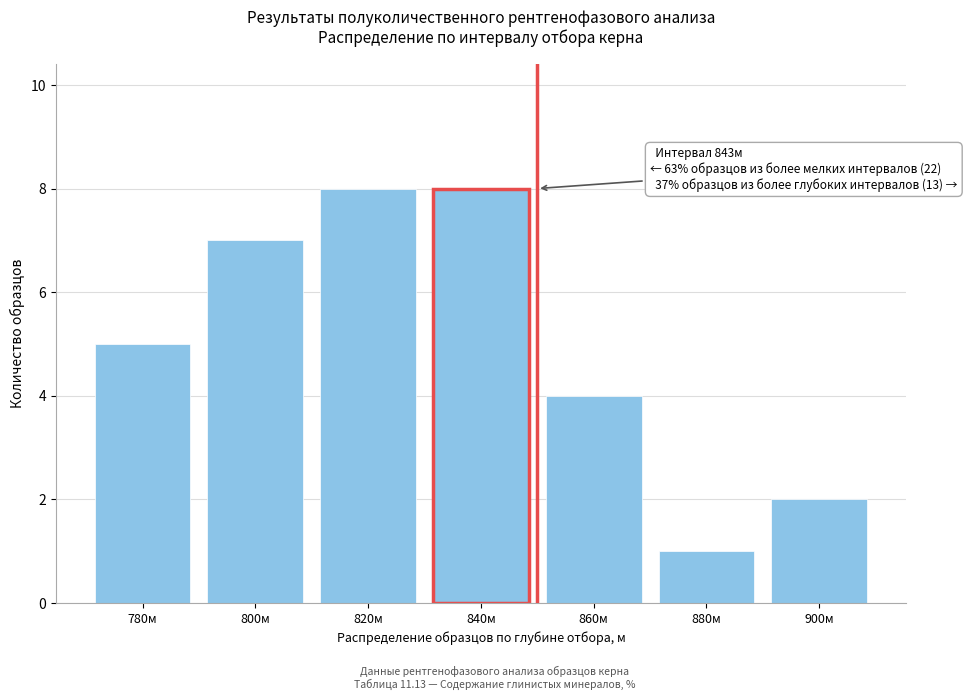

Reading left to right, extract all data points from this chart.

780м=5	800м=7	820м=8	840м=8	860м=4	880м=1	900м=2